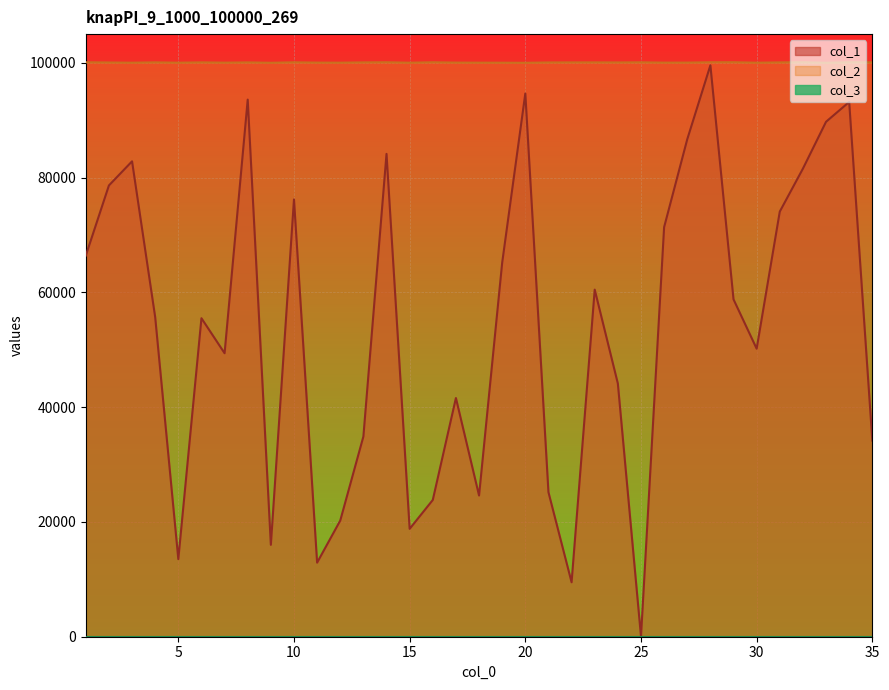

At how many categories does at least one series exceed 6666?

35